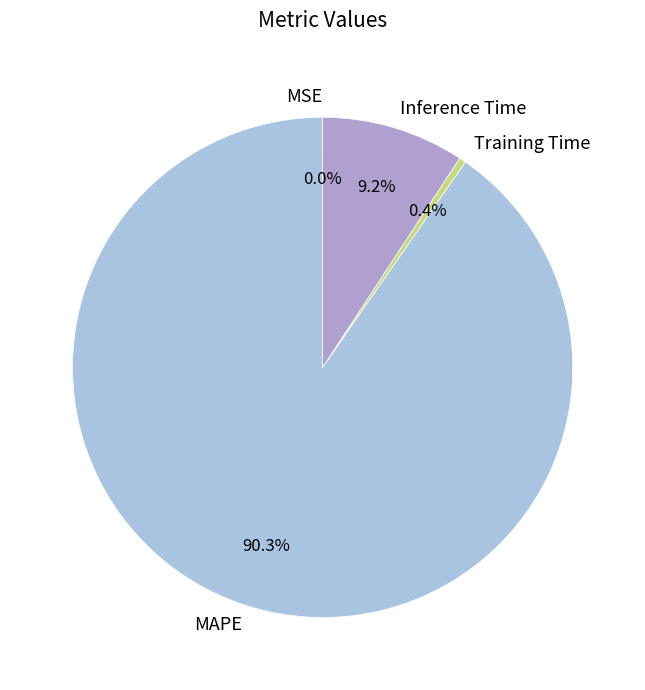

Is MAPE the majority of the pie?

Yes